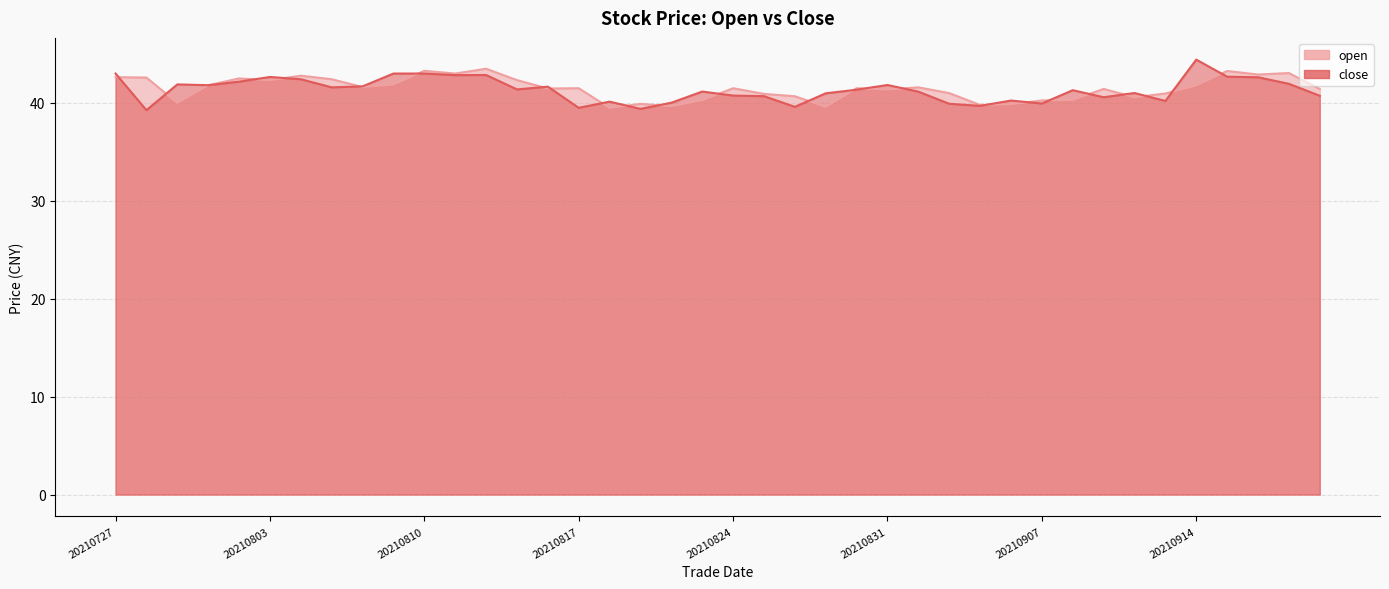

What is the spread (max minus min) of values at 20210922?

0.7